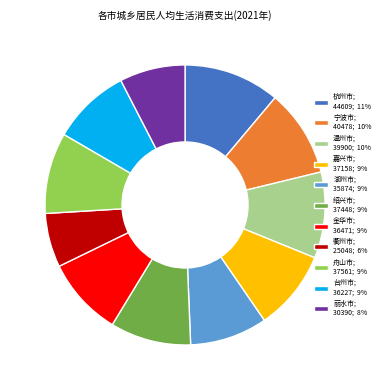

Count the number of slices in the pie.

11